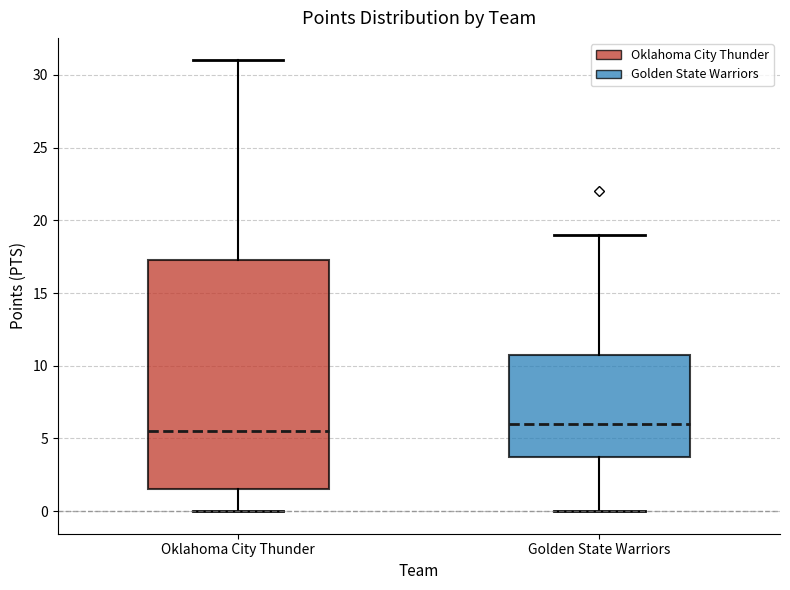

Which box is the tallest, from its lower edge to its upper edge?

Oklahoma City Thunder